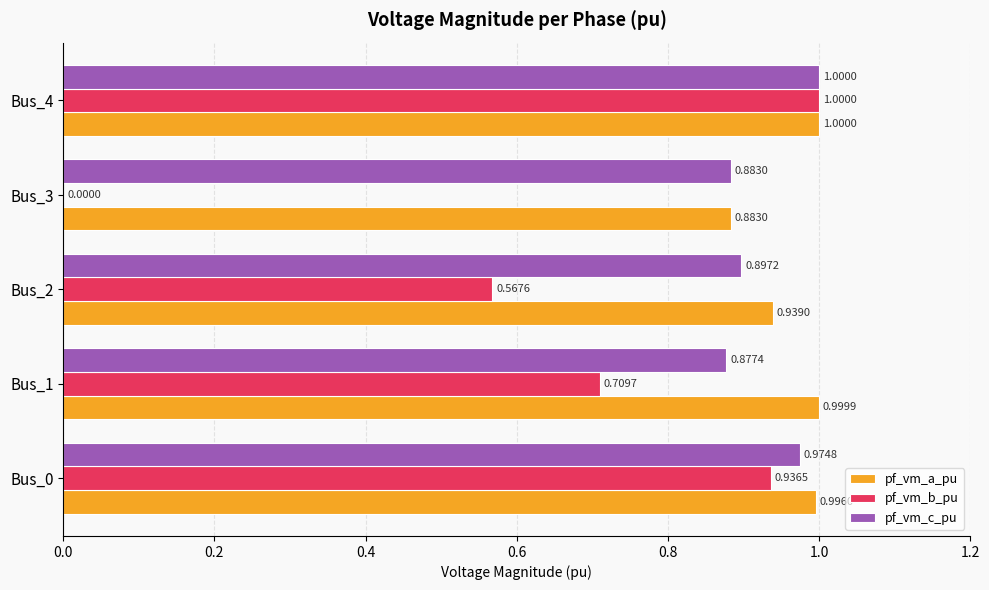

Where is pf_vm_a_pu nearest to the value 0?

Bus_3